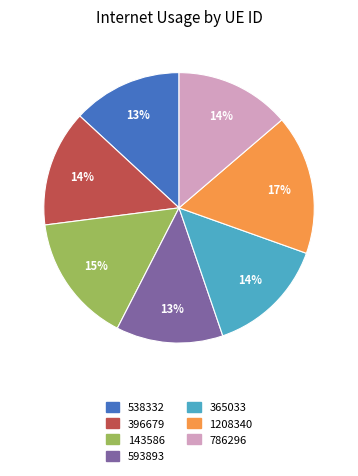

True or false: 396679 accounts for 14% of the total.

True